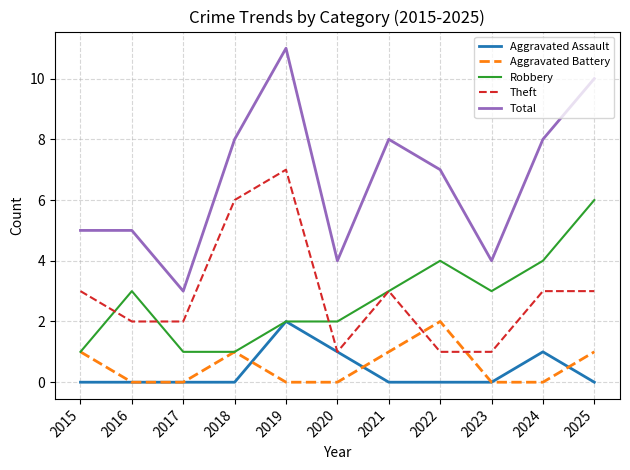

True or false: Aggravated Battery has a value of 0 at 2024.

True